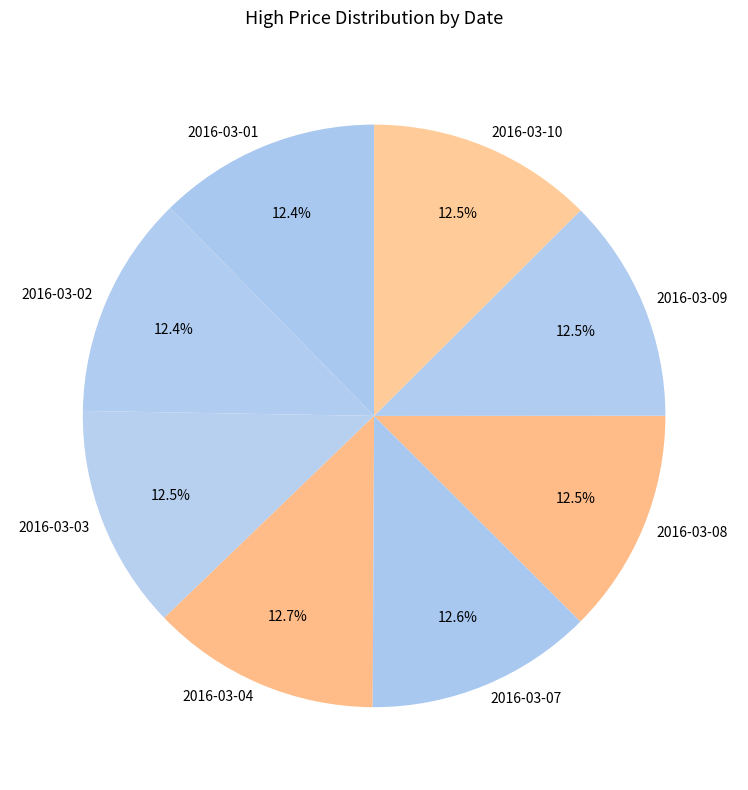

How many segments does this pie chart have?

8